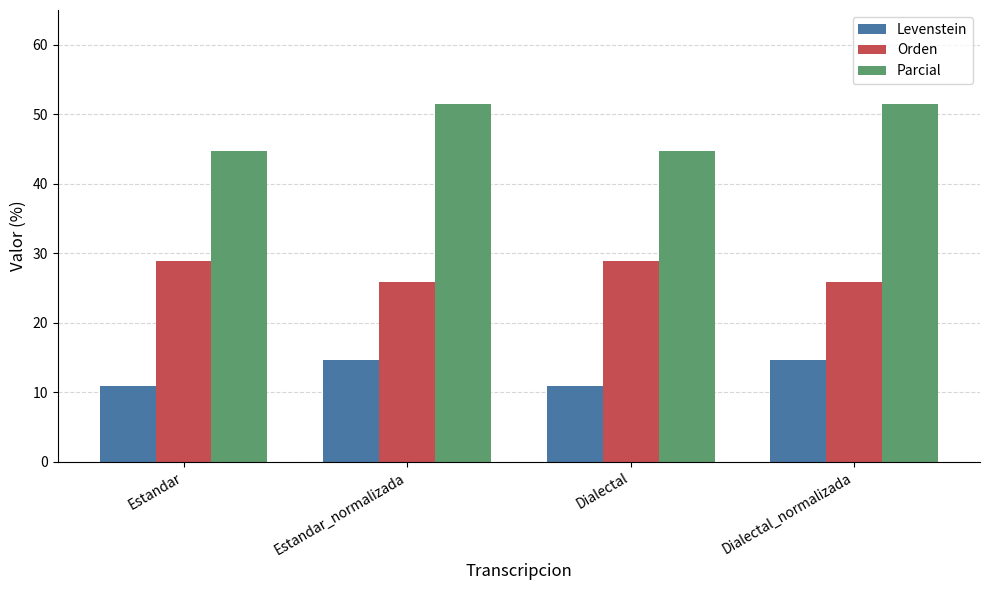

Reading left to right, what are all the values shown in this chart?

Levenstein: Estandar=10.9	Estandar_normalizada=14.6	Dialectal=10.9	Dialectal_normalizada=14.6
Orden: Estandar=28.9	Estandar_normalizada=25.9	Dialectal=28.9	Dialectal_normalizada=25.9
Parcial: Estandar=44.7	Estandar_normalizada=51.5	Dialectal=44.7	Dialectal_normalizada=51.5